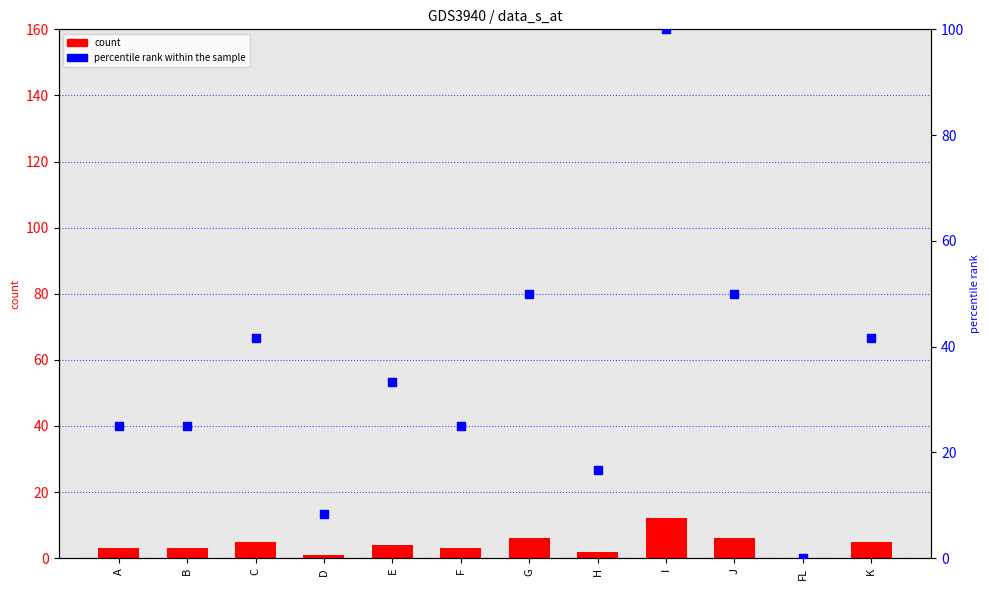

Which series contains the lowest Y value?

count